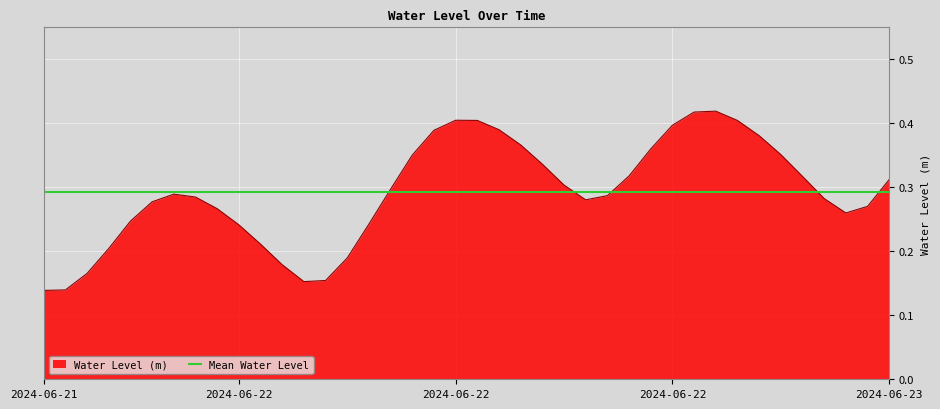

What is the minimum value shown in the chart?

0.1